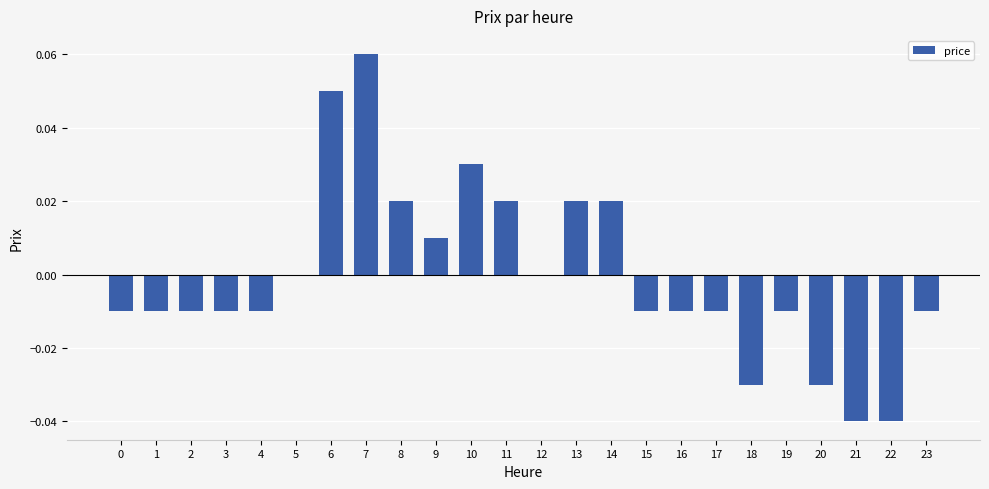

Which has a higher value, 23 or 18?

23